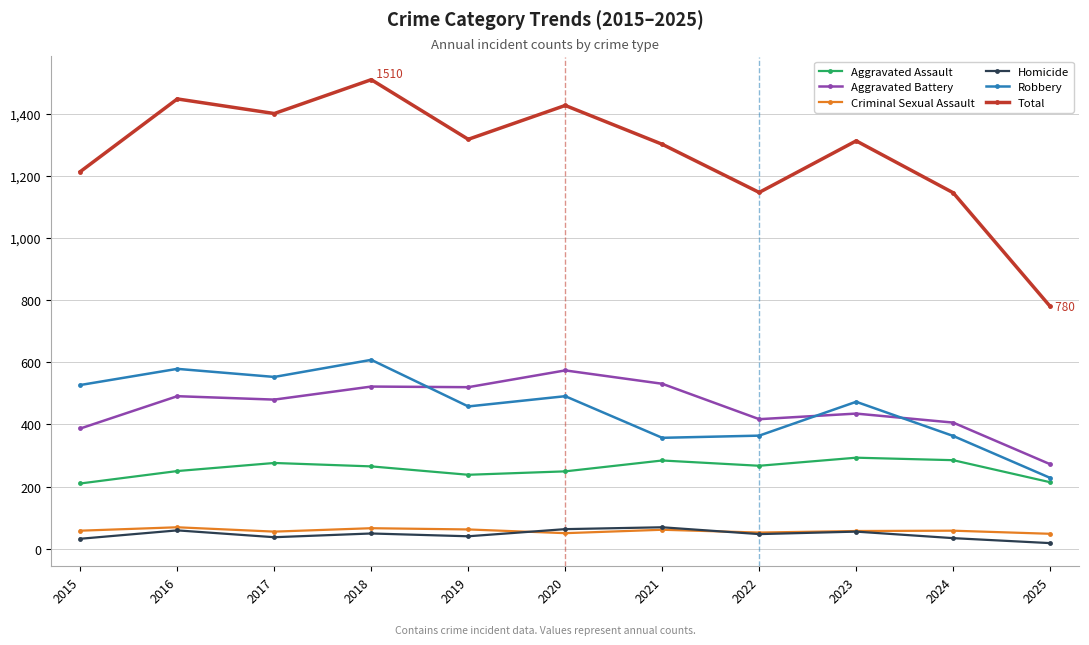

Which series has the largest total across all categories?

Total